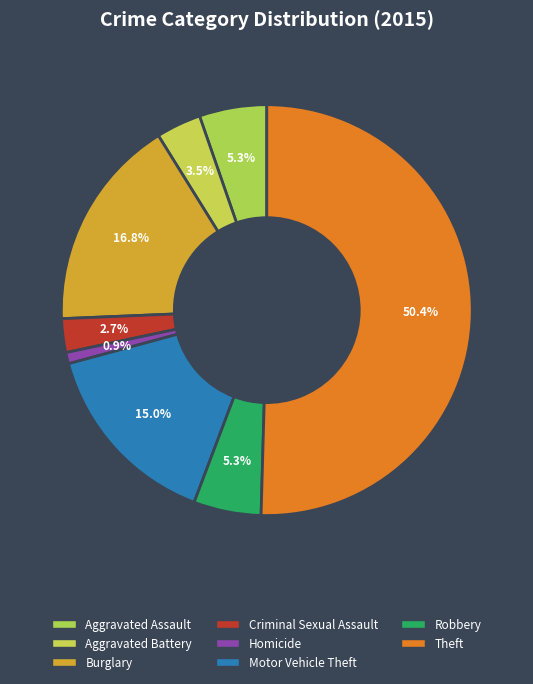

Is Theft the majority of the pie?

Yes